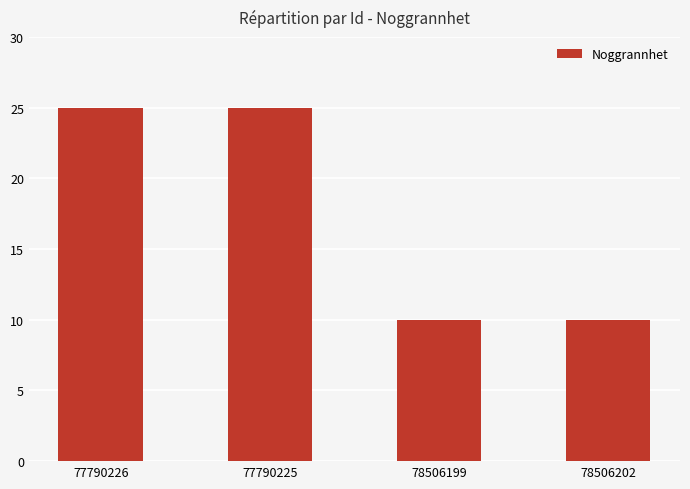

Count the number of categories in the chart.

4